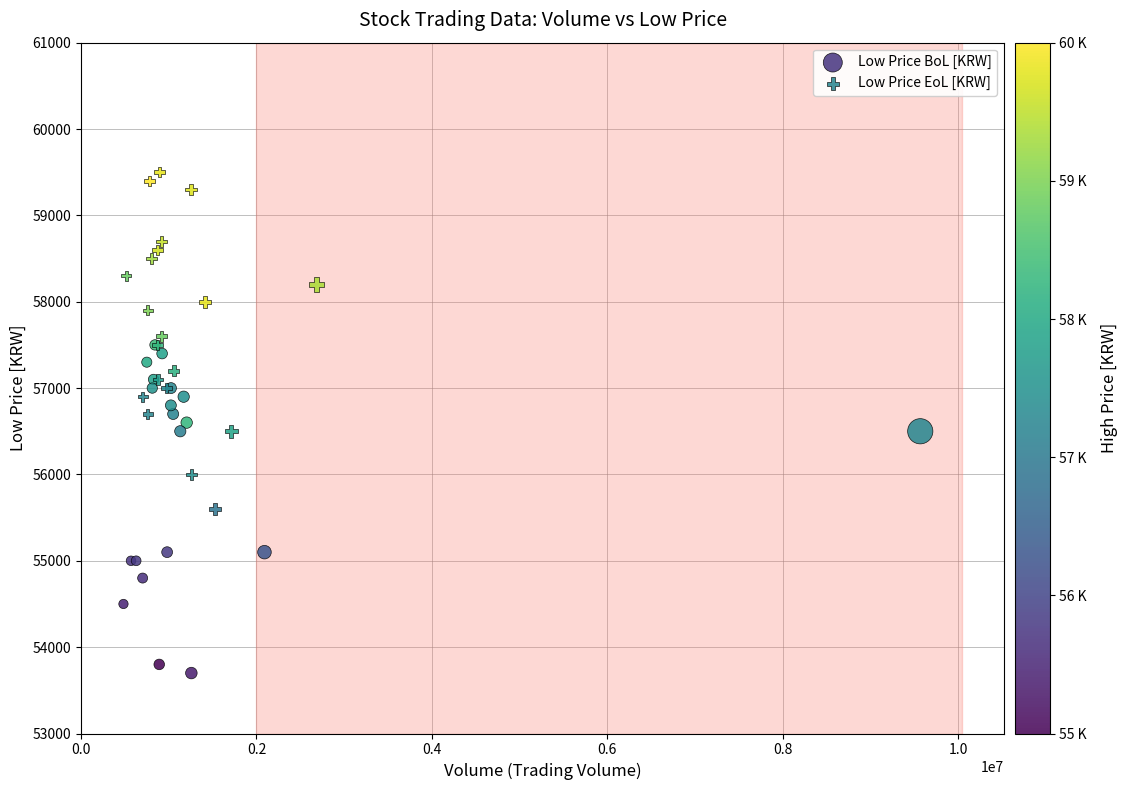

Which series contains the lowest Y value?

Low Price BoL [KRW]